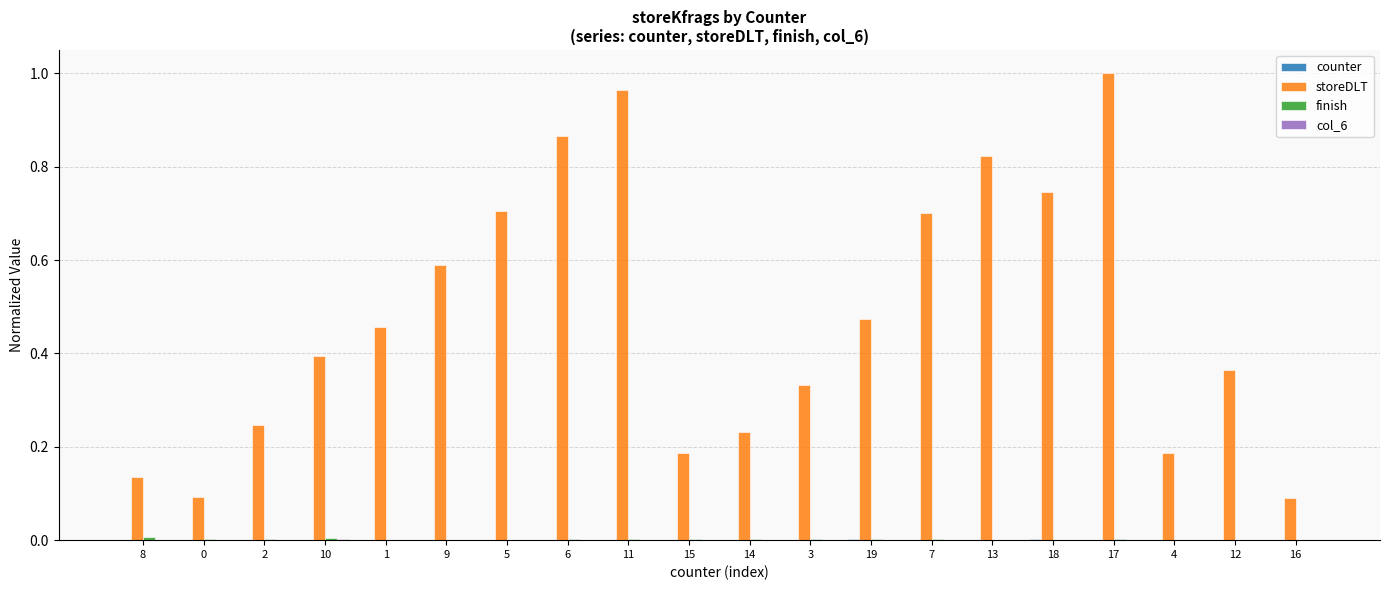

Which series changed the most between 5 and 19?

storeDLT